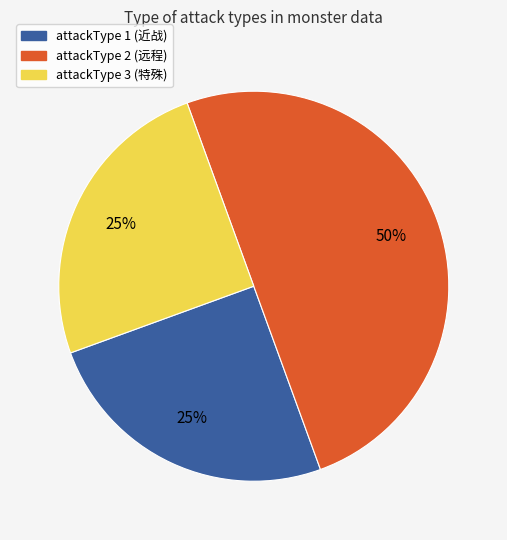

The attackType 2 (远程) slice represents 40% of the pie. True or false?

False